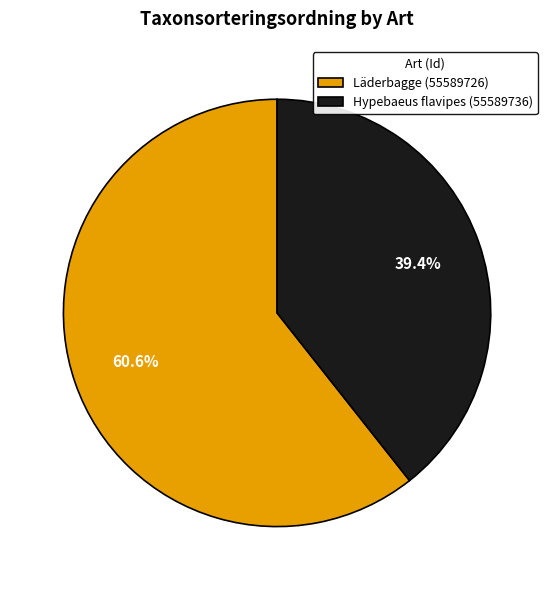

Is the sum of Hypebaeus flavipes (55589736) and Läderbagge (55589726) greater than half?

Yes